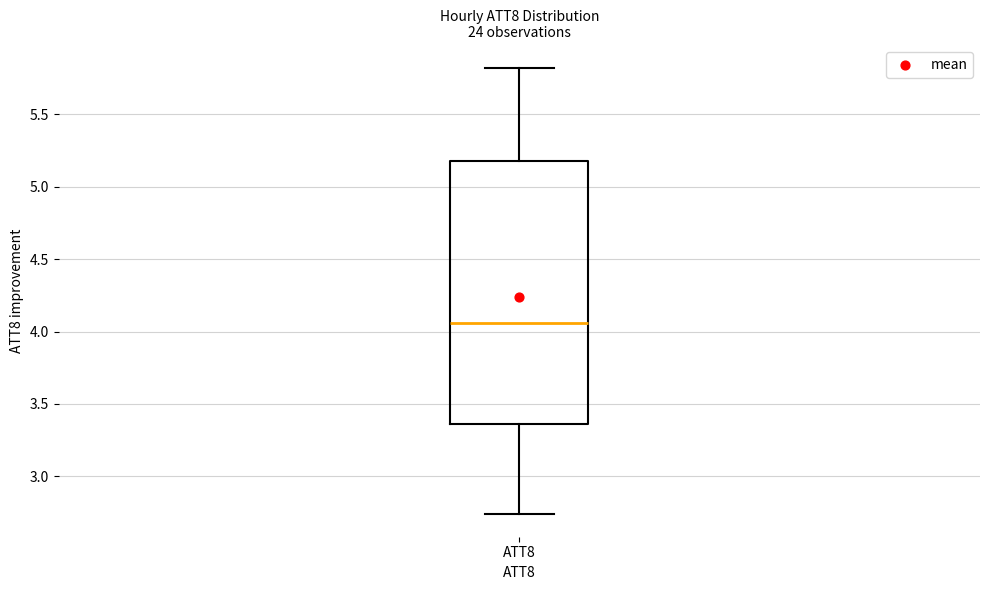

Transcribe this box plot: give where the median line is, the range the box spans, and where the two whiskers end, as read against the y-axis. The values are not printed on the chart, so give them approximately, as read against the axis.

median 4.05, box 3.35 to 5.20, whiskers 2.75 to 5.80